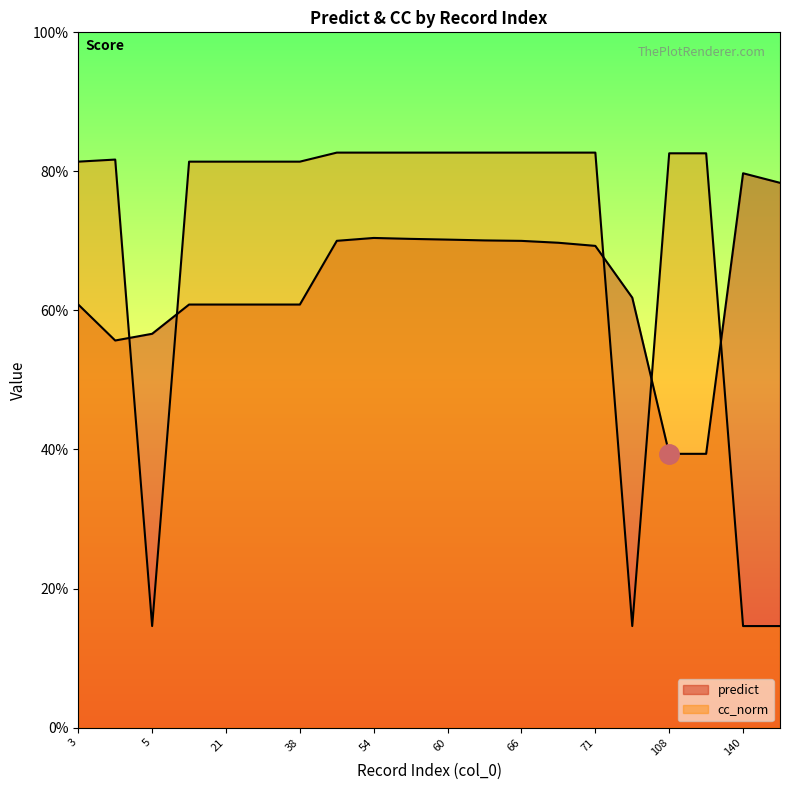

Is the value of cc_norm at 21 greater than the value of predict at 30?

Yes